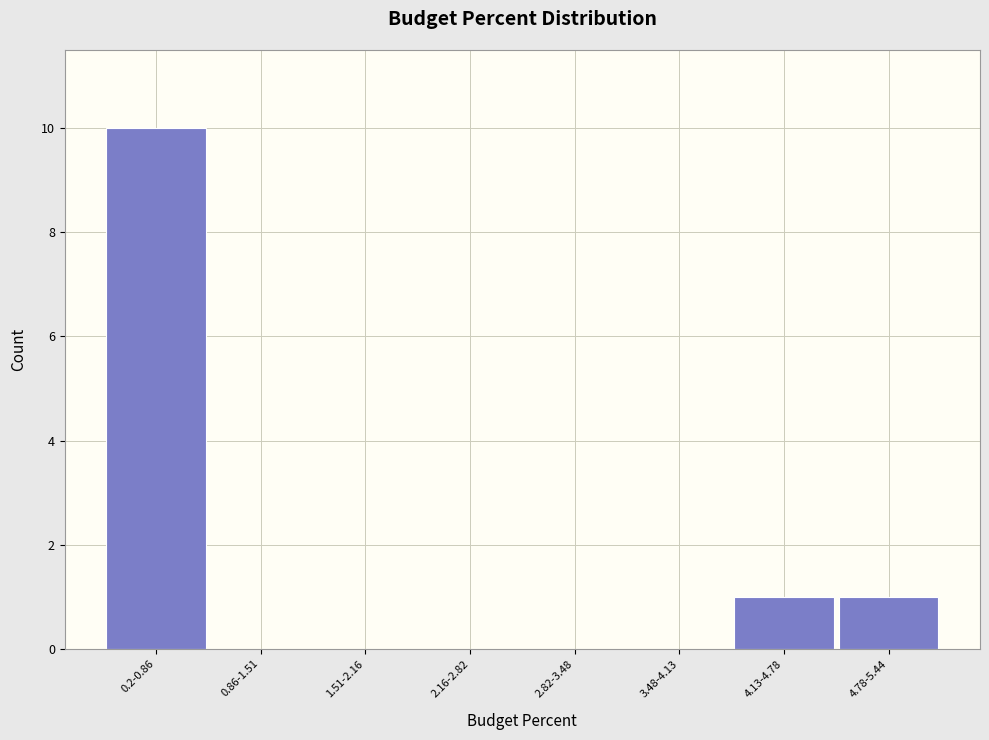

Reading left to right, list all the values displayed in this chart.

0.2-0.86=10	0.86-1.51=0	1.51-2.16=0	2.16-2.82=0	2.82-3.48=0	3.48-4.13=0	4.13-4.78=1	4.78-5.44=1